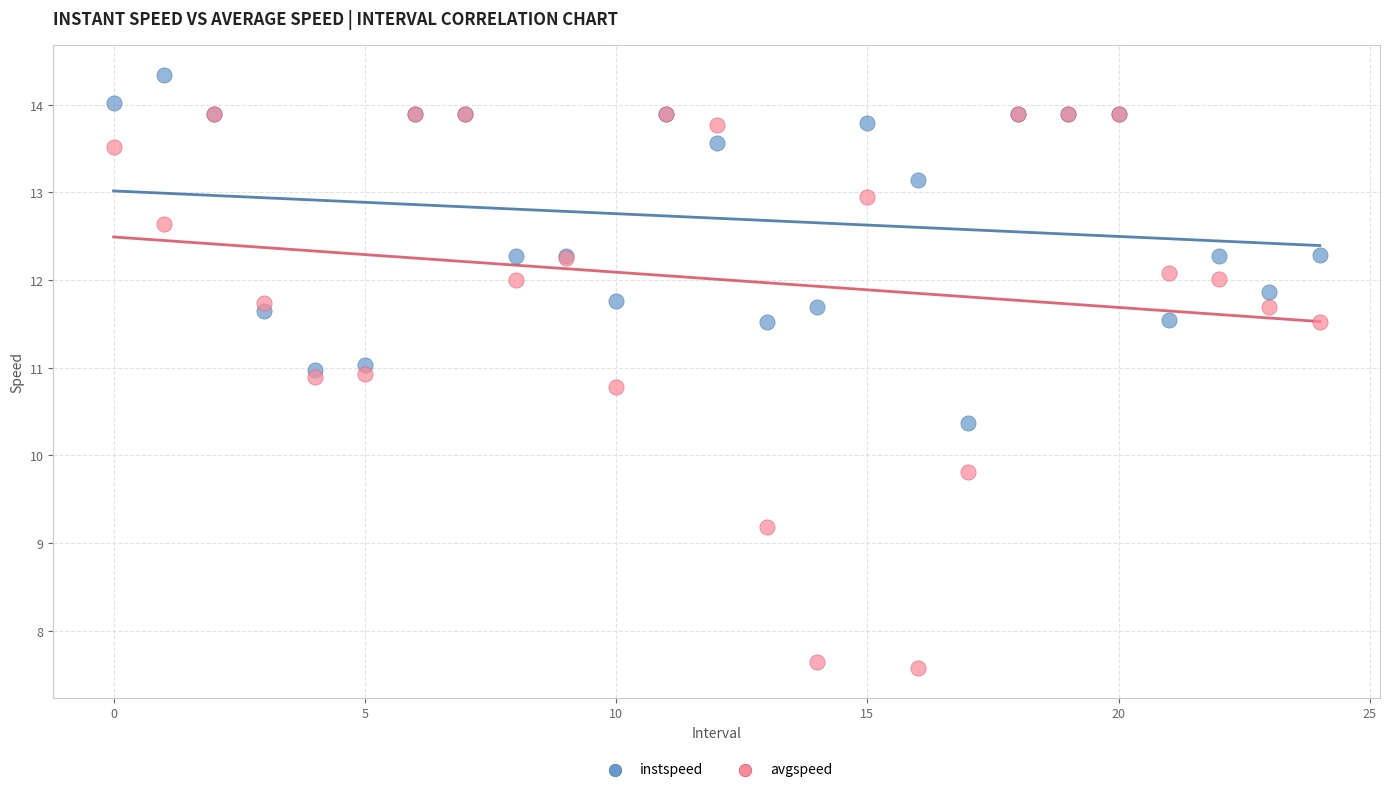

What are all the series names shown in the legend?

instspeed, avgspeed